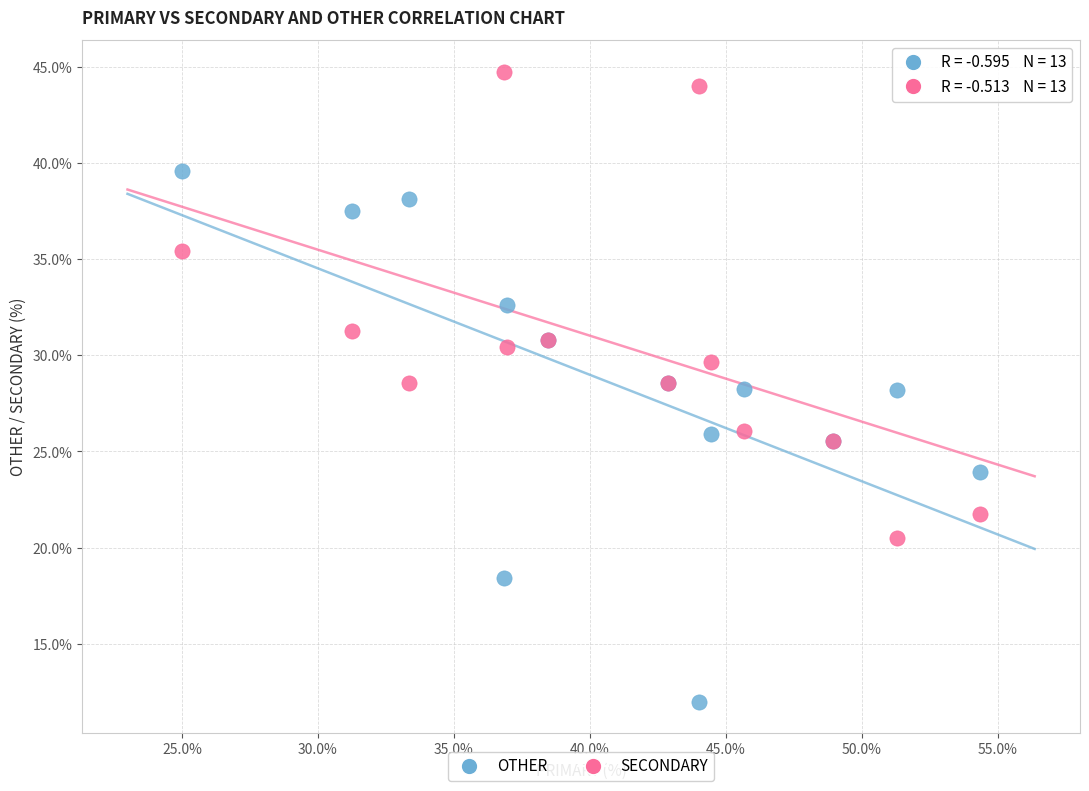

Which series has the widest spread of Y values?

OTHER